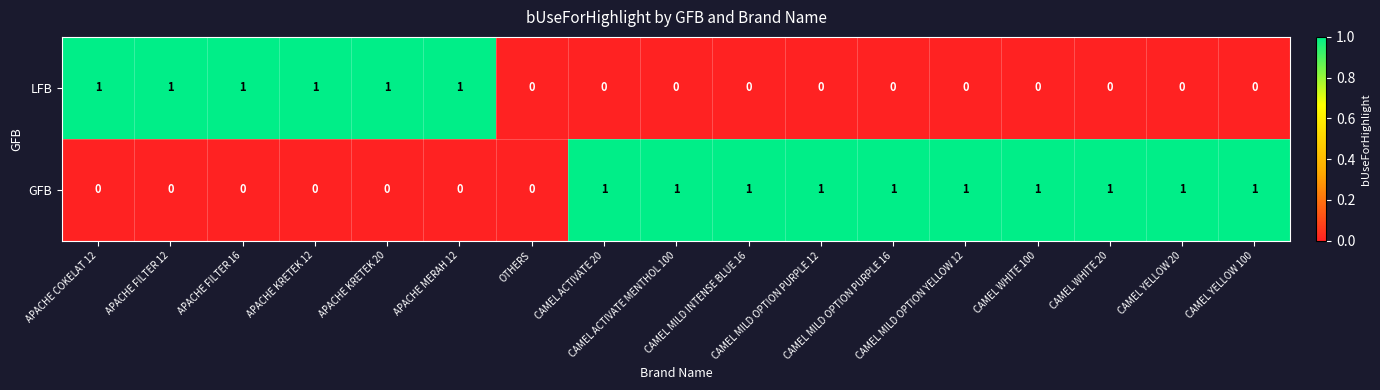

Which series has the largest total across all categories?

GFB